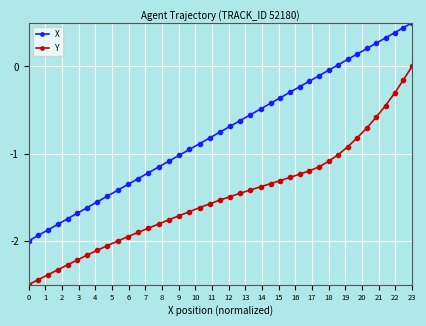

True or false: X and Y intersect in this chart.

False